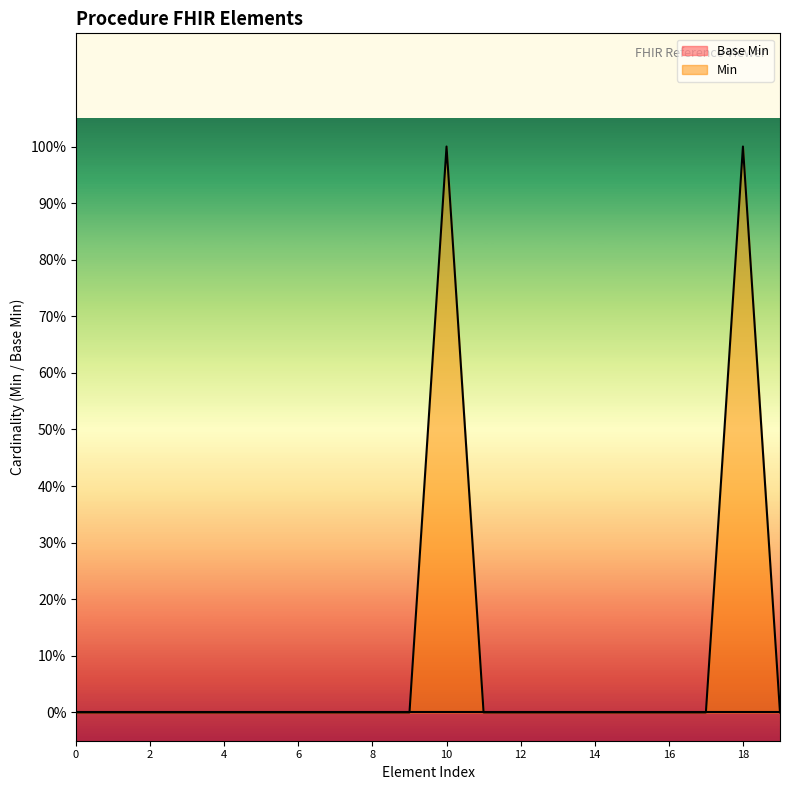

Does the chart display data point markers on the line(s)?

No